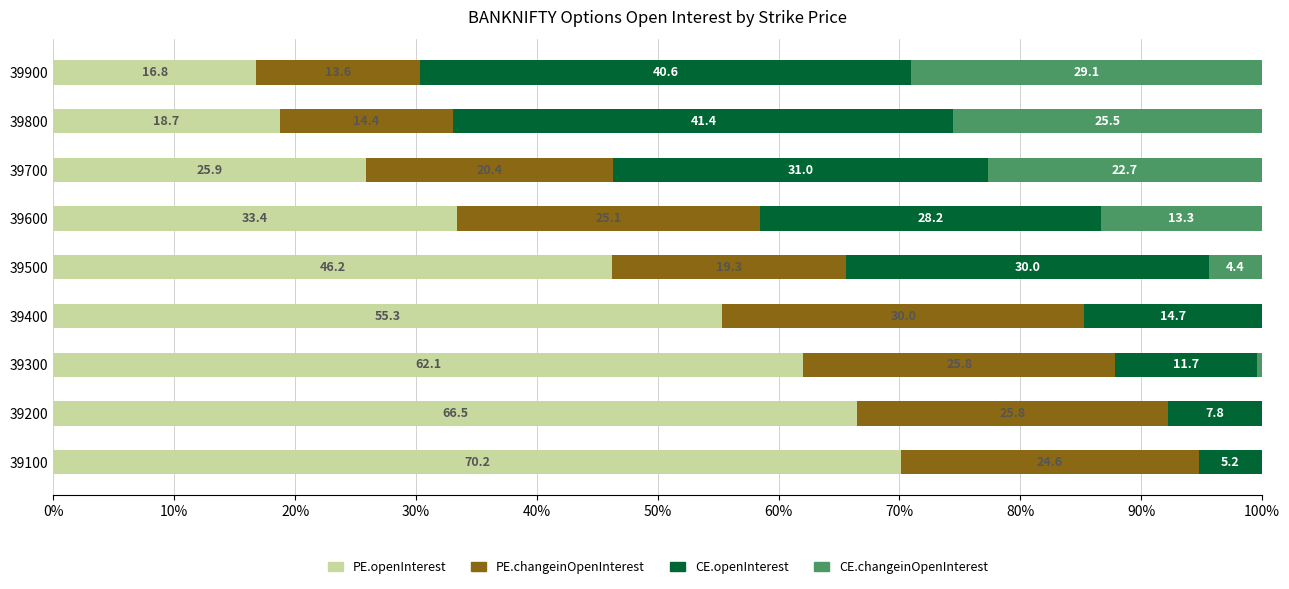

What is the highest value of the PE.openInterest series?

70.2